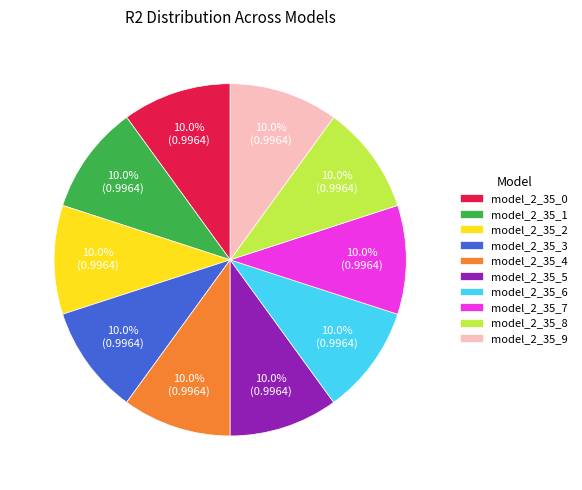

What percentage is NOT represented by model_2_35_2?

90.0%